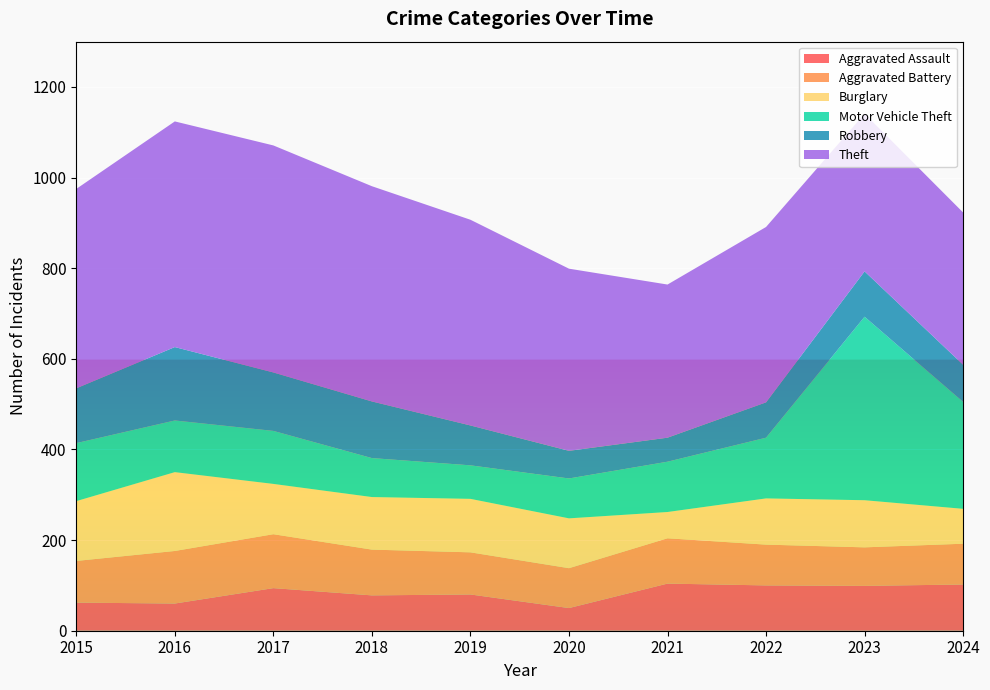

Reading right to left, list all the values displayed in this chart.

Aggravated Assault: 2024=102	2023=99	2022=100	2021=104	2020=50	2019=80	2018=78	2017=94	2016=60	2015=62
Aggravated Battery: 2024=90	2023=85	2022=90	2021=100	2020=88	2019=93	2018=101	2017=119	2016=116	2015=92
Burglary: 2024=77	2023=104	2022=102	2021=58	2020=110	2019=118	2018=116	2017=111	2016=174	2015=132
Motor Vehicle Theft: 2024=236	2023=405	2022=134	2021=111	2020=88	2019=74	2018=86	2017=117	2016=114	2015=128
Robbery: 2024=82	2023=100	2022=78	2021=53	2020=61	2019=88	2018=125	2017=129	2016=162	2015=121
Theft: 2024=336	2023=348	2022=387	2021=338	2020=402	2019=454	2018=475	2017=501	2016=498	2015=440